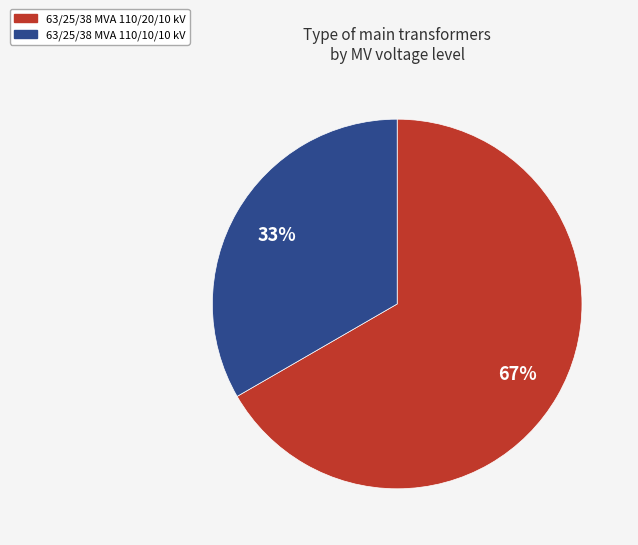

What is the smallest slice in the pie chart?

63/25/38 MVA 110/10/10 kV